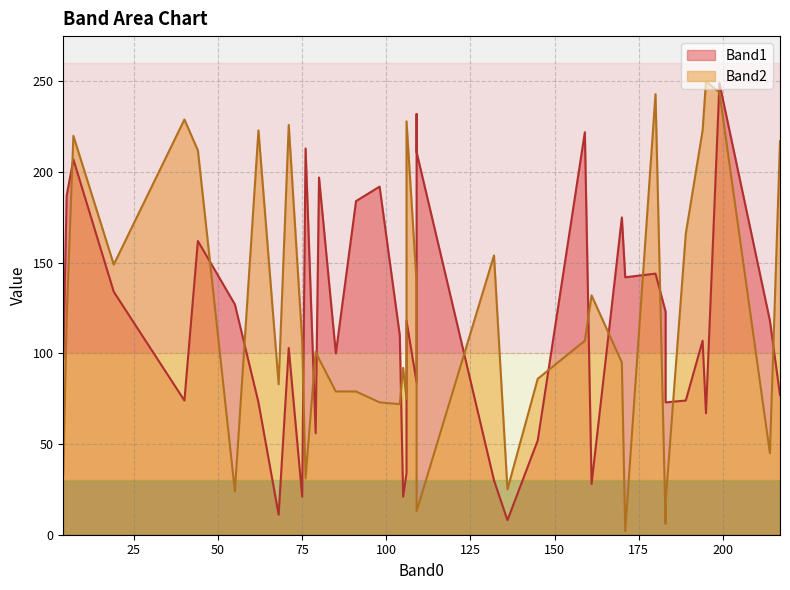

Which series has the largest total across all categories?

Band2